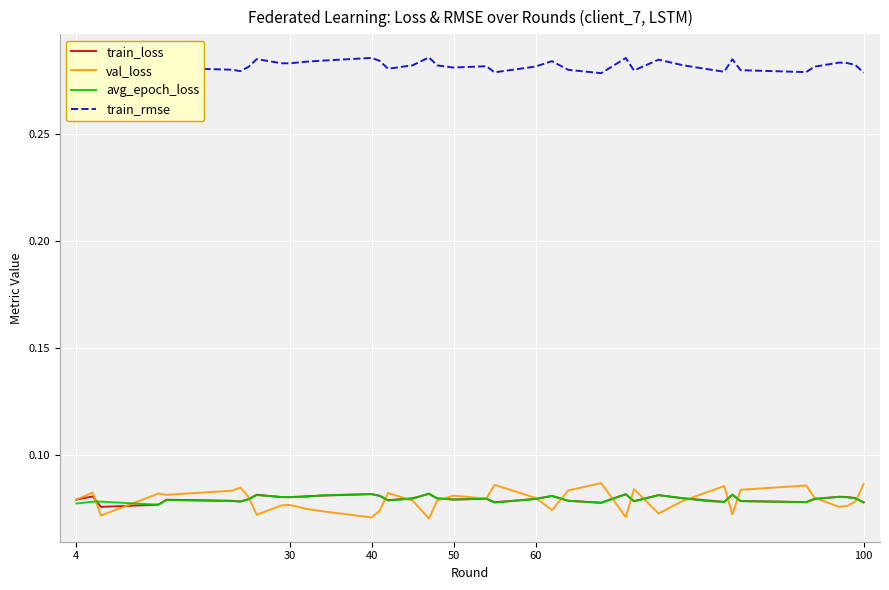

True or false: train_rmse has more than 0 interior local peaks.

True